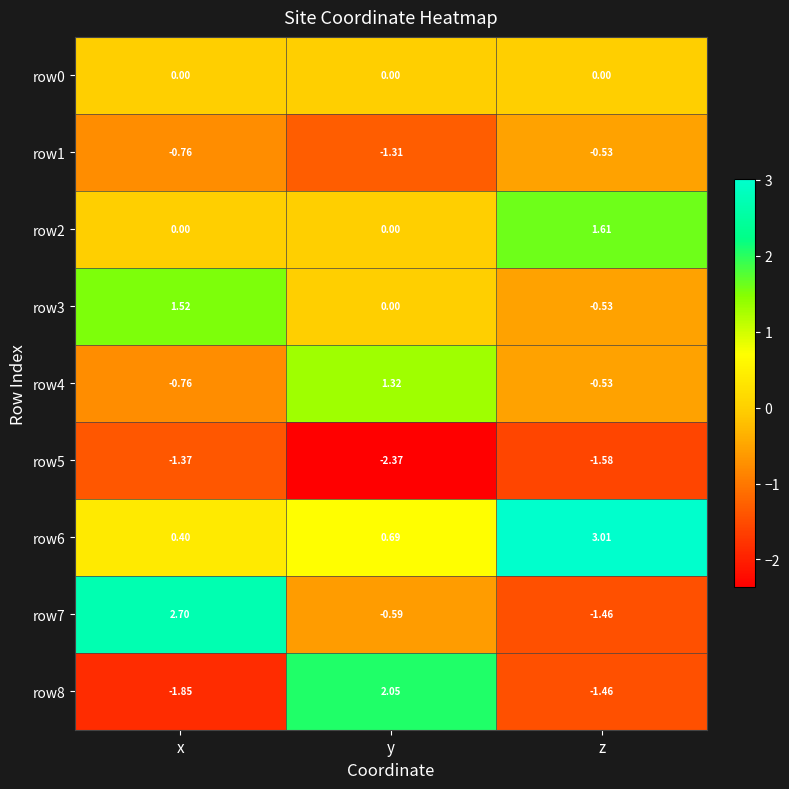

At which category is the sum across all series the highest?

x